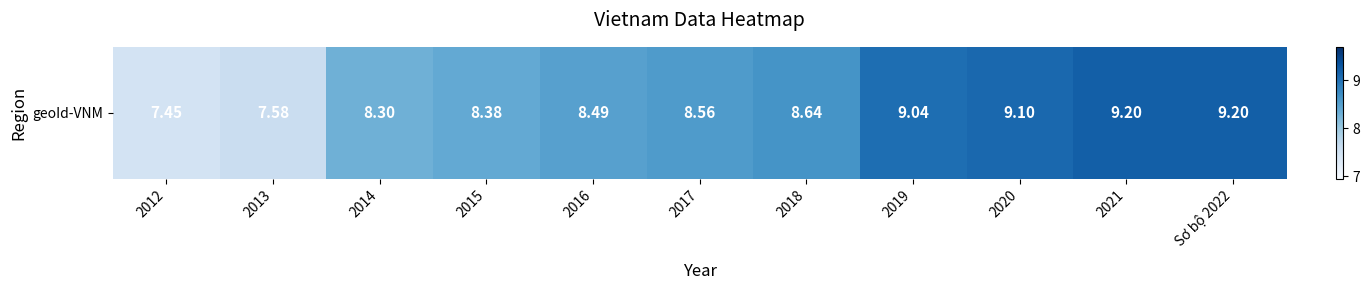

Which has a higher value, Sơ bộ 2022 or 2021?

Sơ bộ 2022